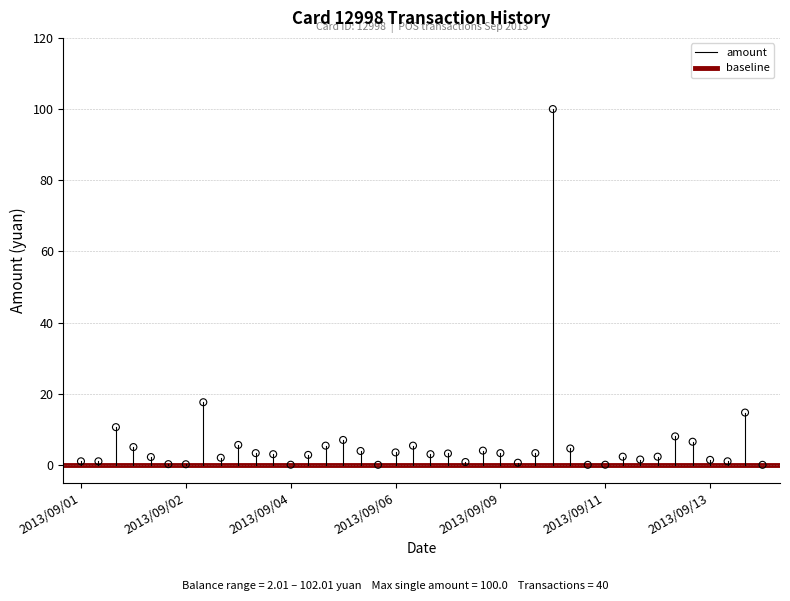

What is the range of Y values (max minus min)?

100.0